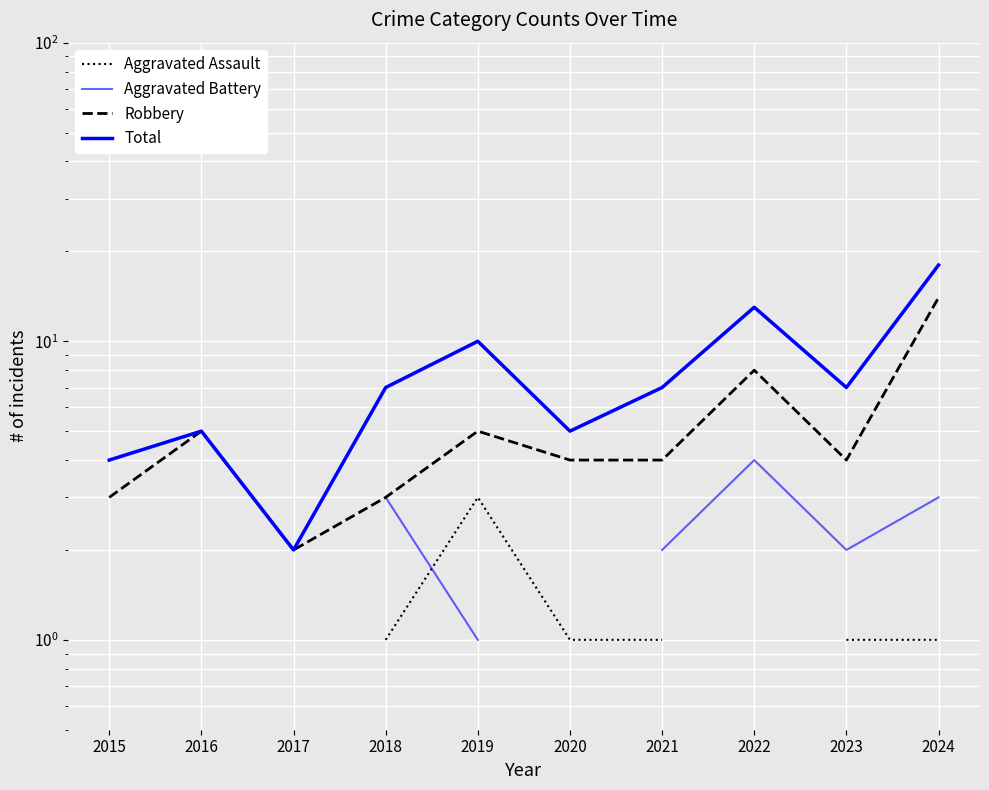

The value of Robbery at 2024 is 21.6. True or false?

False